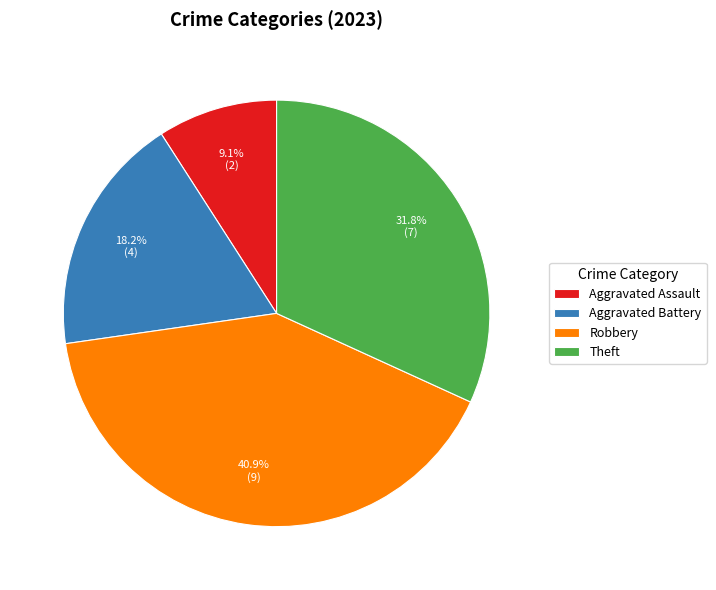

How many slices are in this pie chart?

4